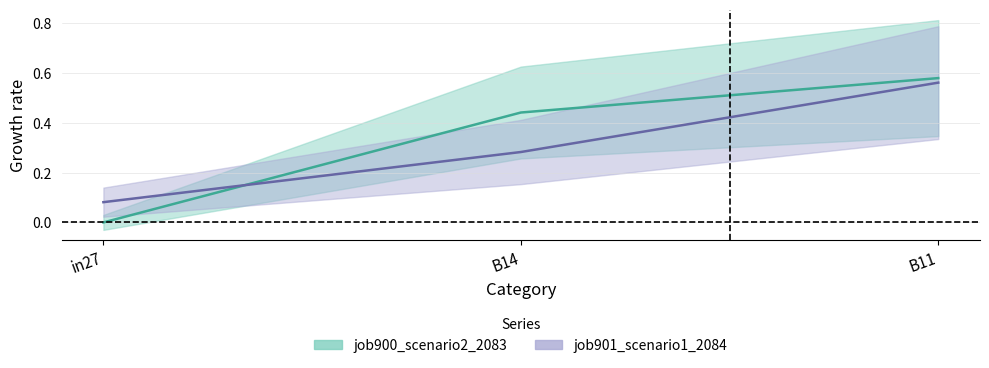

List the series in order of their overall mean, lowest first.

job901_scenario1_2084, job900_scenario2_2083